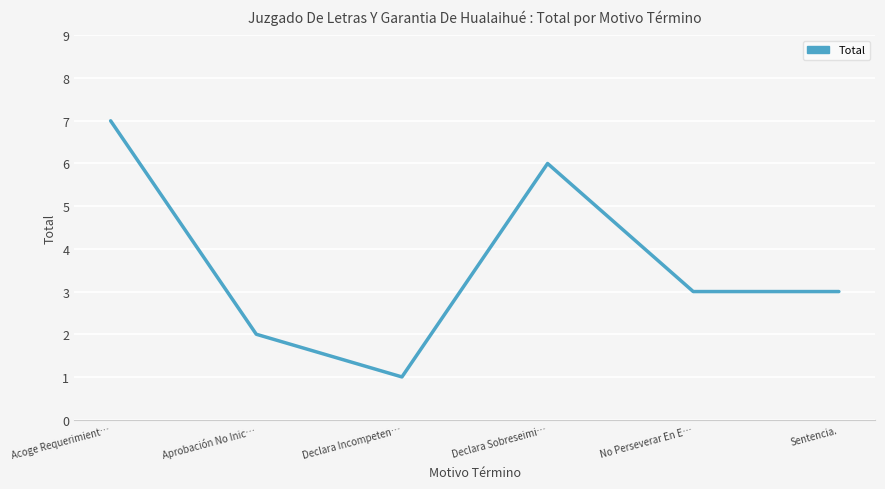

Where is the first local minimum?

Declara Incompeten…